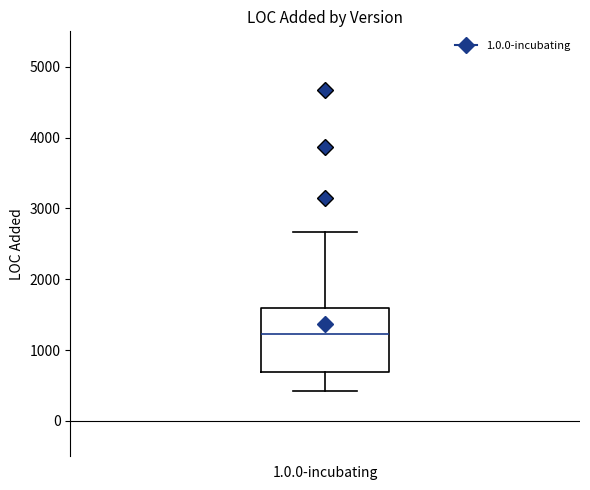

Transcribe this box plot: give where the median line is, the range the box spans, and where the two whiskers end, as read against the y-axis. The values are not printed on the chart, so give them approximately, as read against the axis.

median 1200, box 700 to 1600, whiskers 400 to 2700